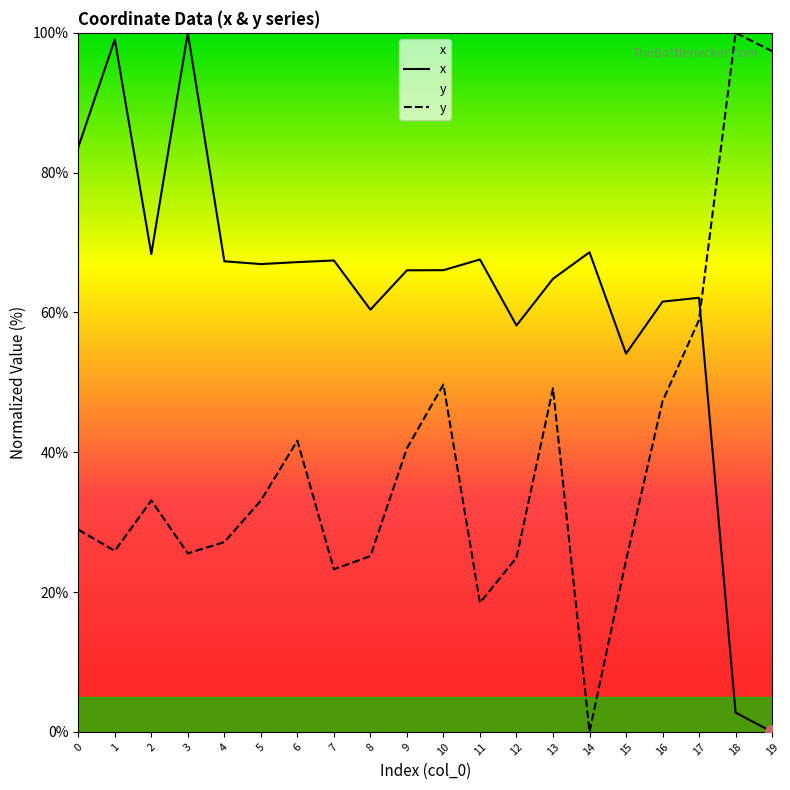

Rank the categories by x value from lowest to highest.

19, 18, 15, 12, 8, 16, 17, 13, 9, 10, 5, 6, 4, 7, 11, 2, 14, 0, 1, 3